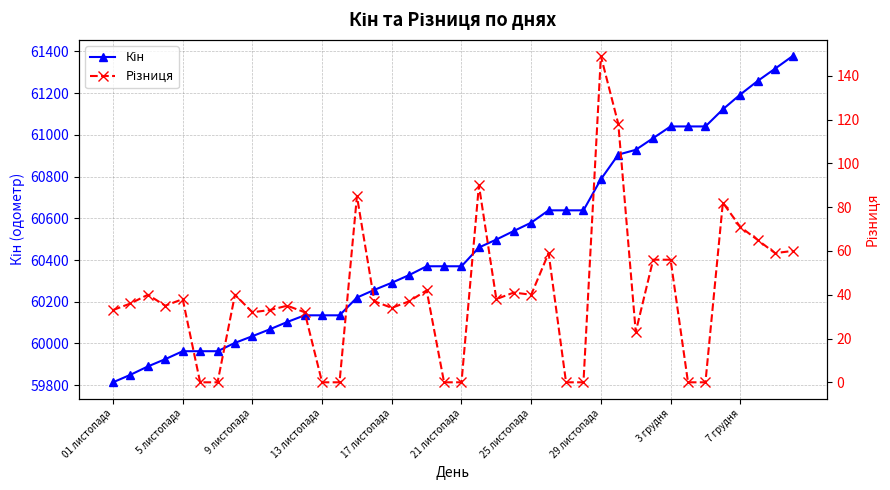

True or false: Кін and Різниця cross at least once.

False